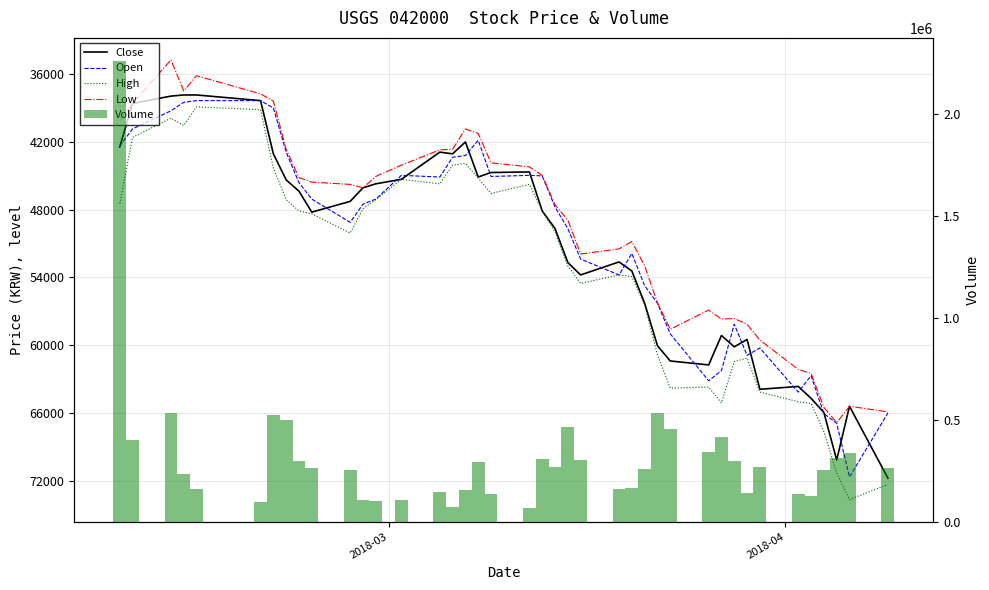

How many data points in Close are above 48227?

19